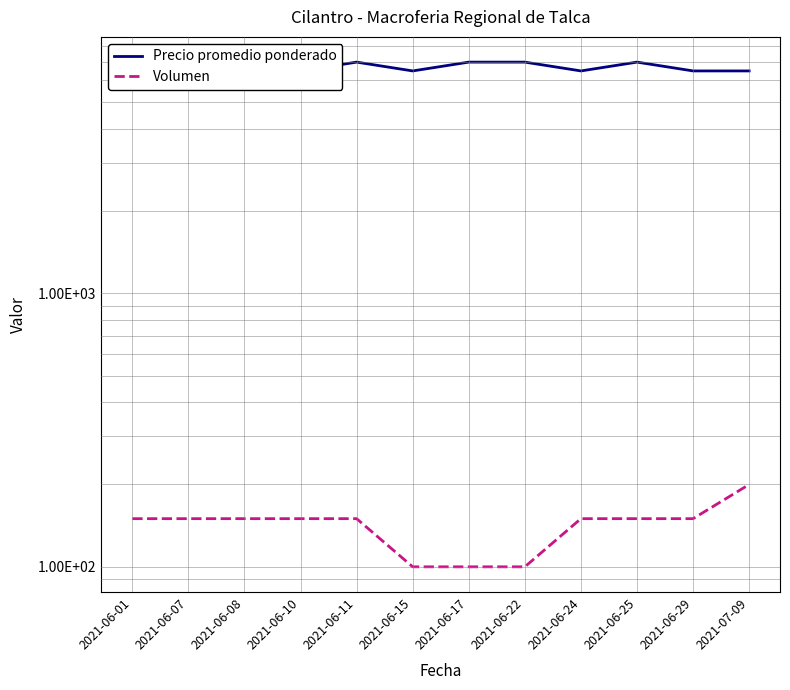

The Volumen series shows 155 at 2021-06-15. True or false?

False